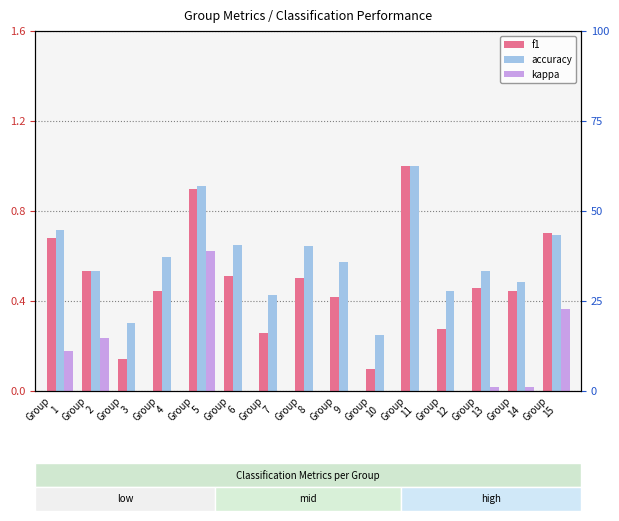

Are the bars horizontal?

No